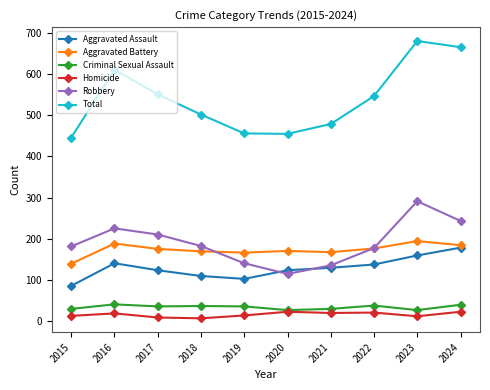

Which series changed the most between 2020 and 2022?

Total